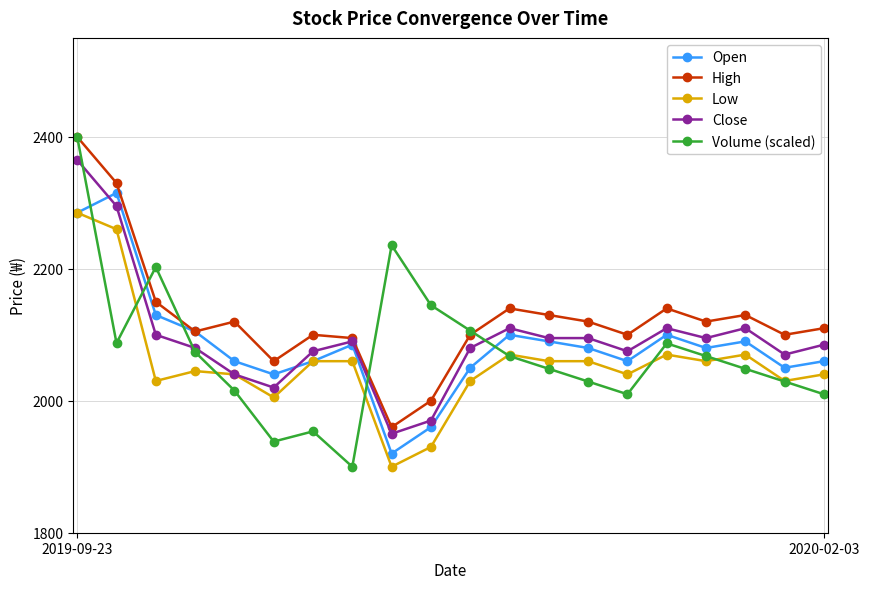

True or false: Volume (scaled) and Open intersect in this chart.

True